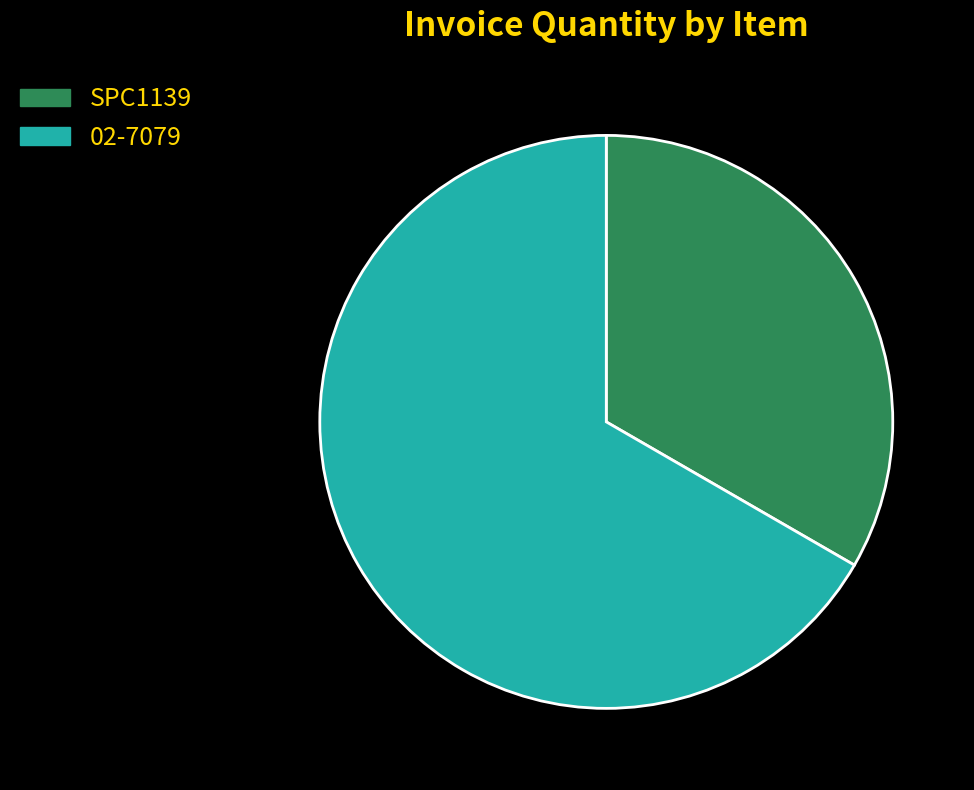

Is the sum of 02-7079 and SPC1139 greater than half?

Yes